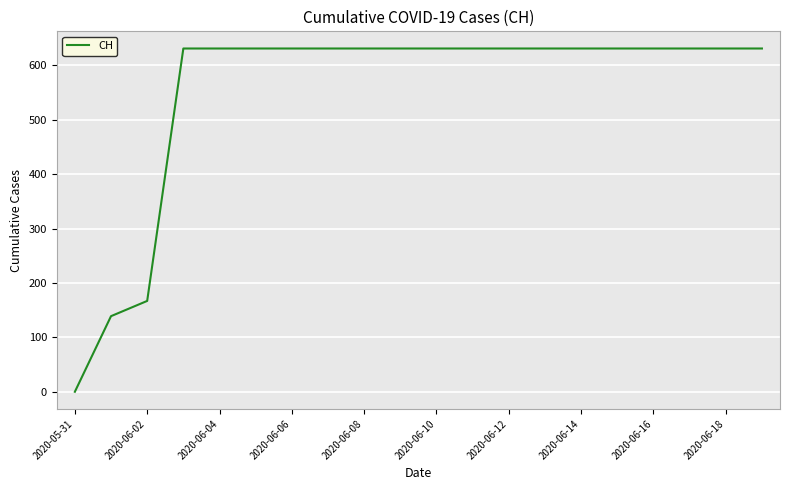

What is the difference between the maximum and minimum values?

631